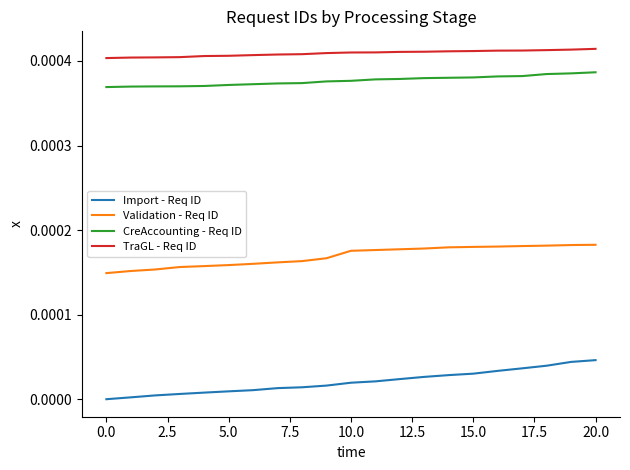

List the series in order of their peak value, lowest first.

Import - Req ID, Validation - Req ID, CreAccounting - Req ID, TraGL - Req ID